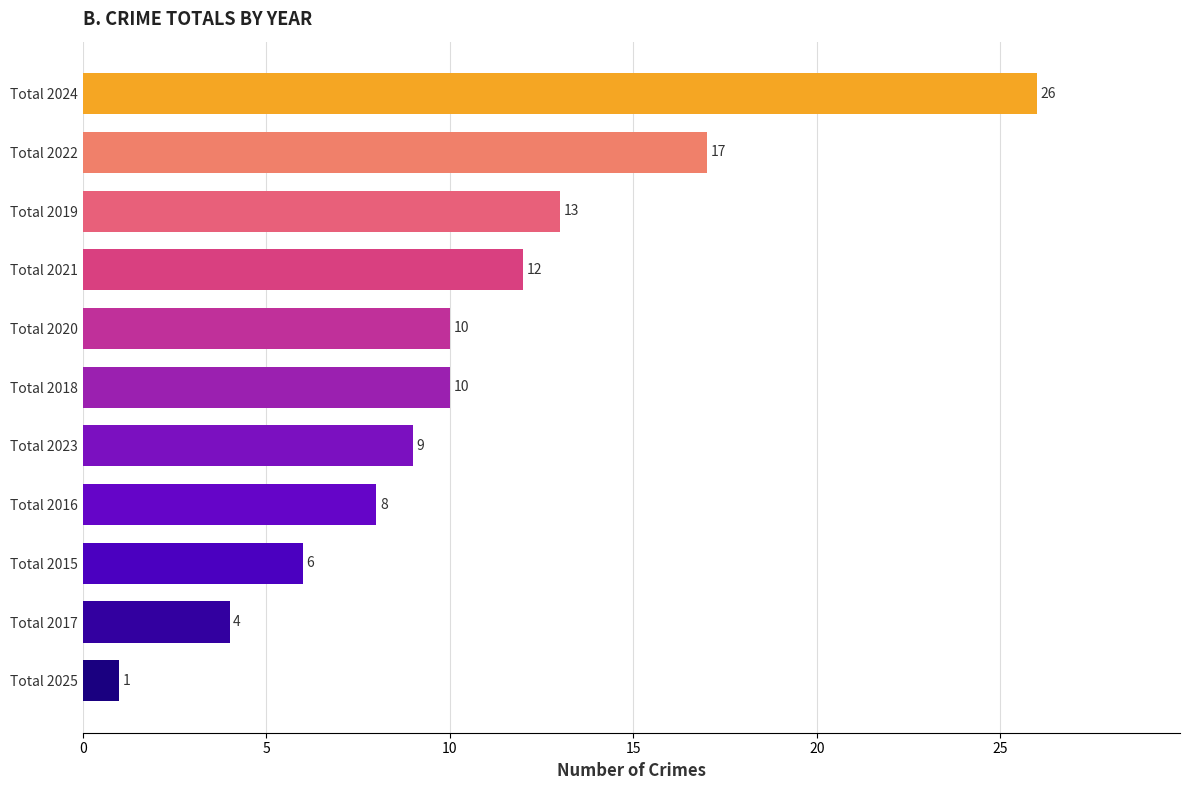

Does the chart contain any negative values?

No